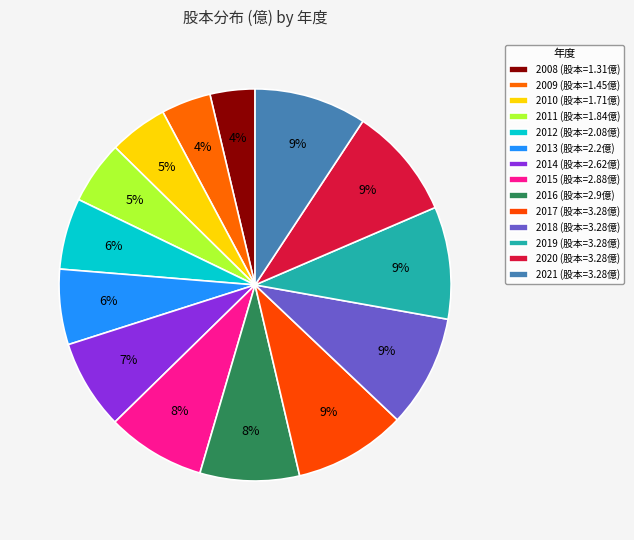

To the nearest percent, what percentage of the pie is 2009?

4%